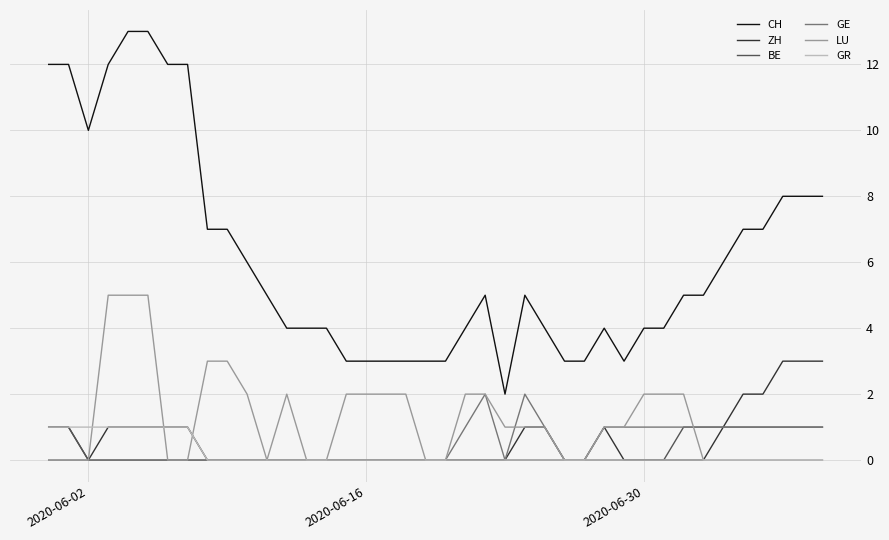

Which series has the widest spread of values?

CH